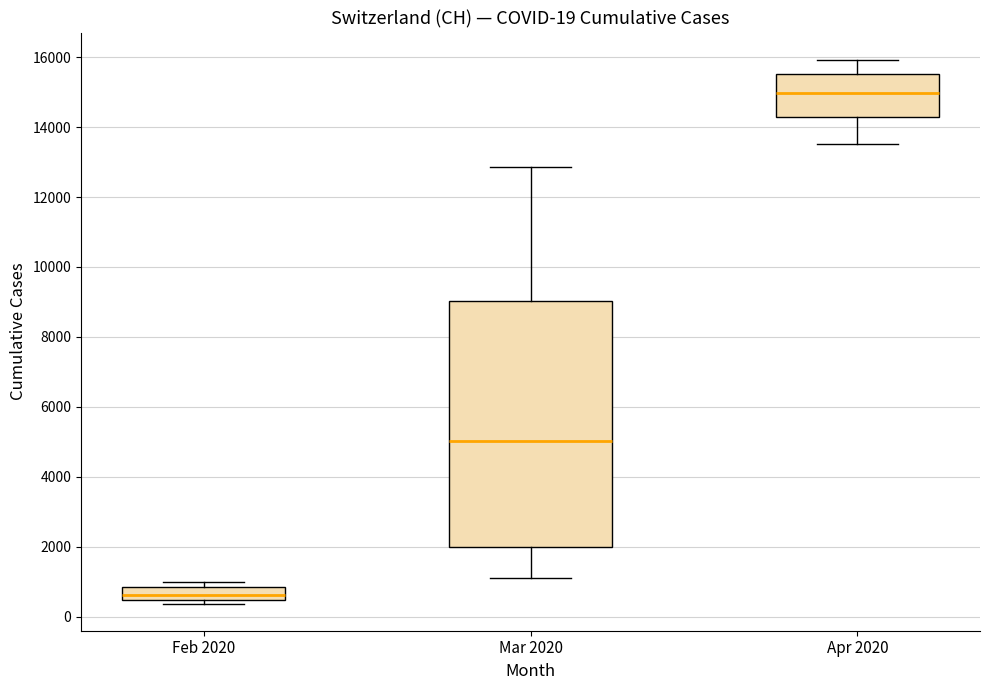

Comparing the boxes themselves (not the whiskers), which one is the tallest?

Mar 2020